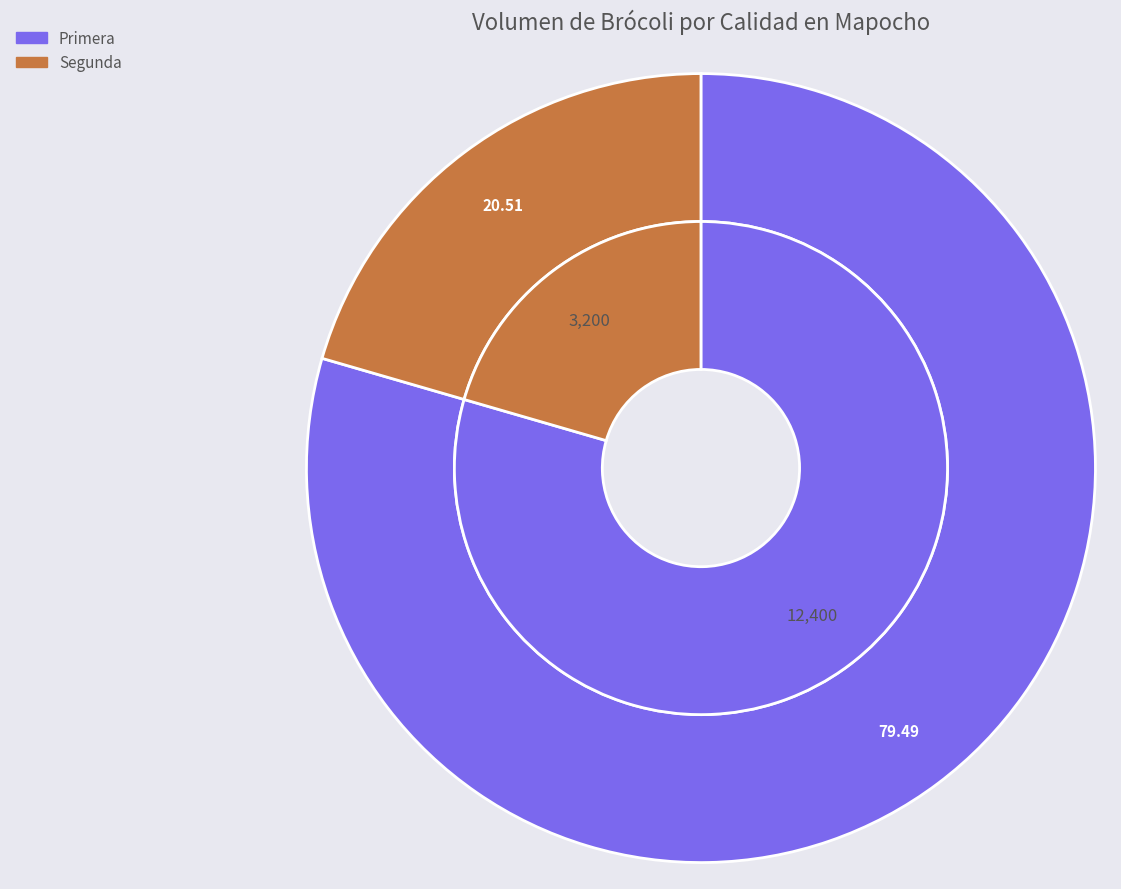

How many slices are in this pie chart?

2